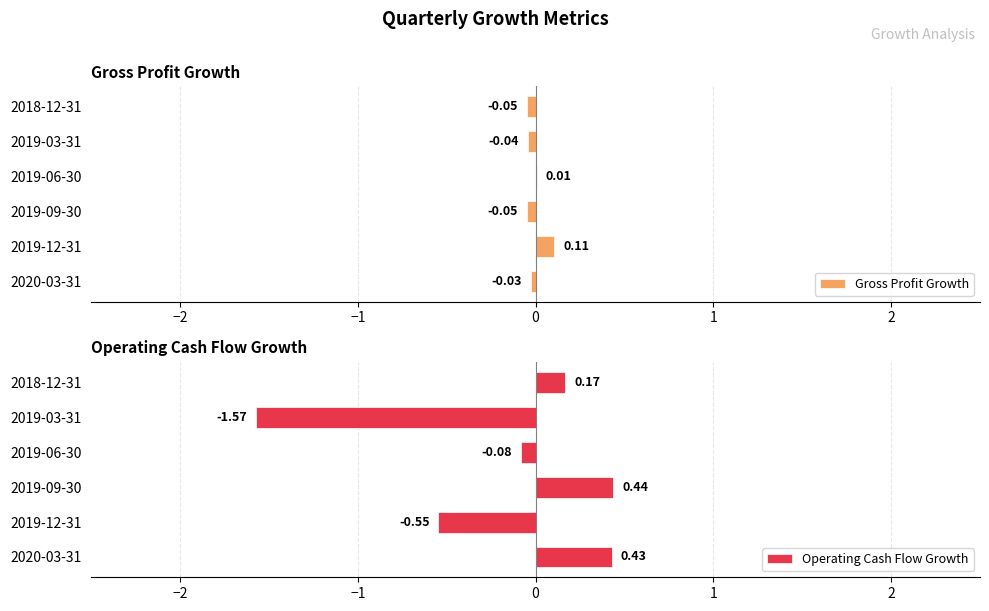

What is the difference between the second highest and second lowest values in the Operating Cash Flow Growth series?

1.0